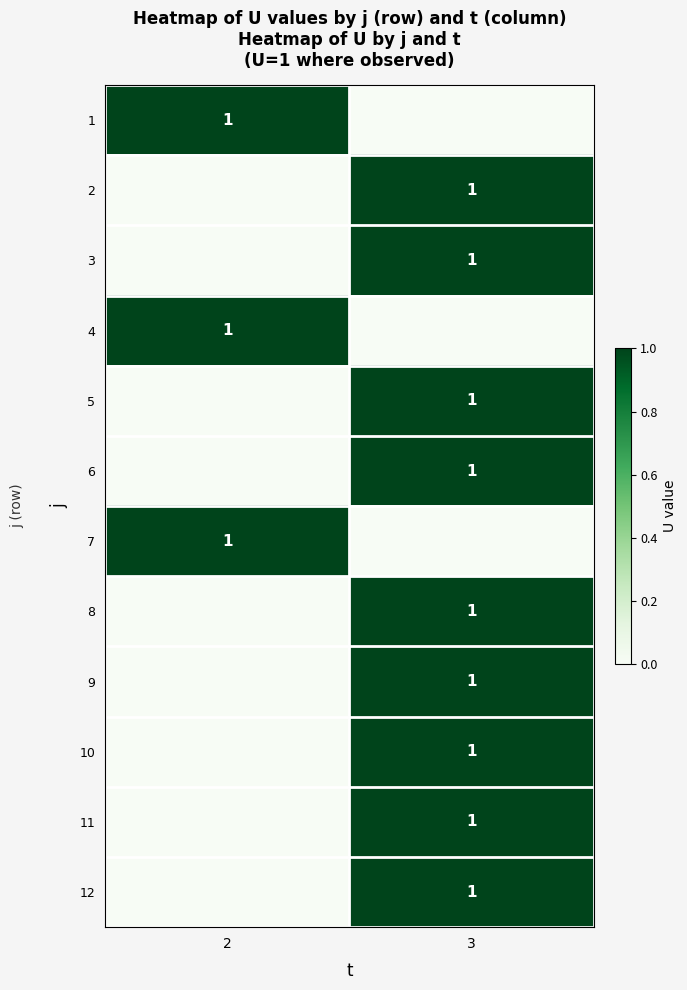

What is the difference between the highest and lowest values at 3?

1